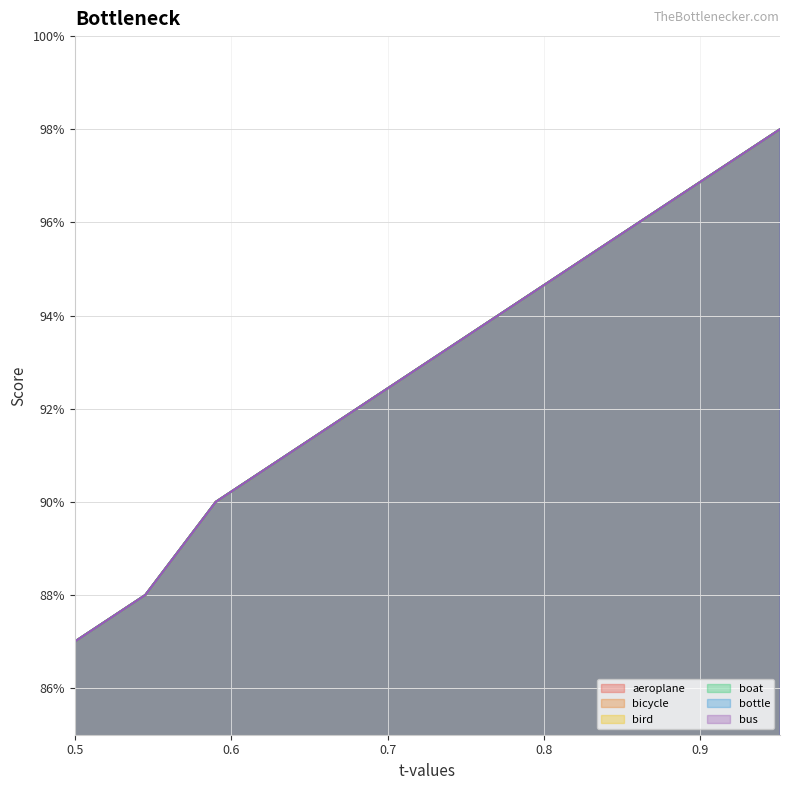

What is the difference between the second highest and second lowest values in the bird series?

0.1